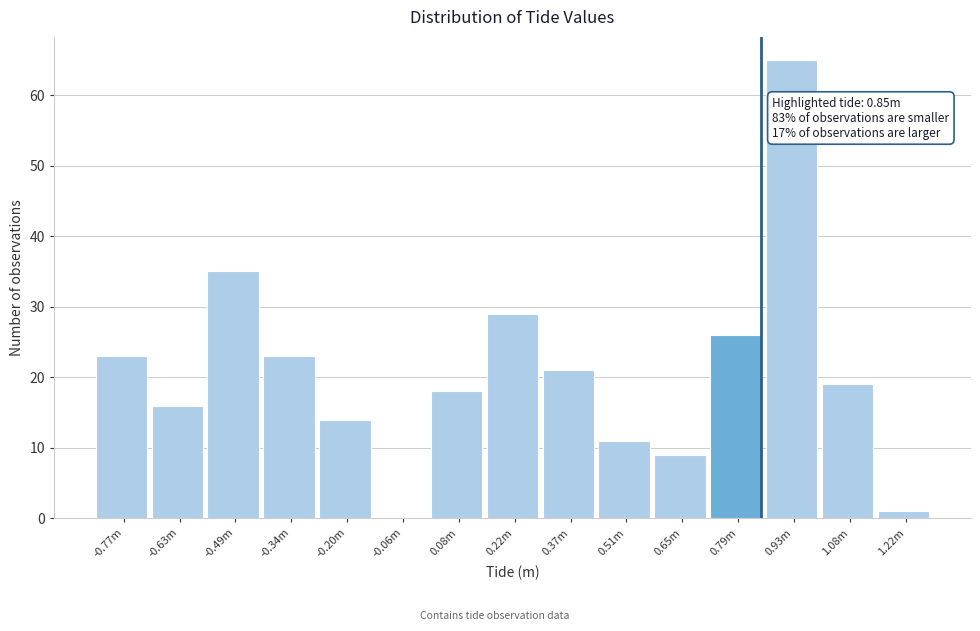

Reading left to right, list all the values displayed in this chart.

-0.77m=23	-0.63m=16	-0.49m=35	-0.34m=23	-0.20m=14	-0.06m=0	0.08m=18	0.22m=29	0.37m=21	0.51m=11	0.65m=9	0.79m=26	0.93m=65	1.08m=19	1.22m=1